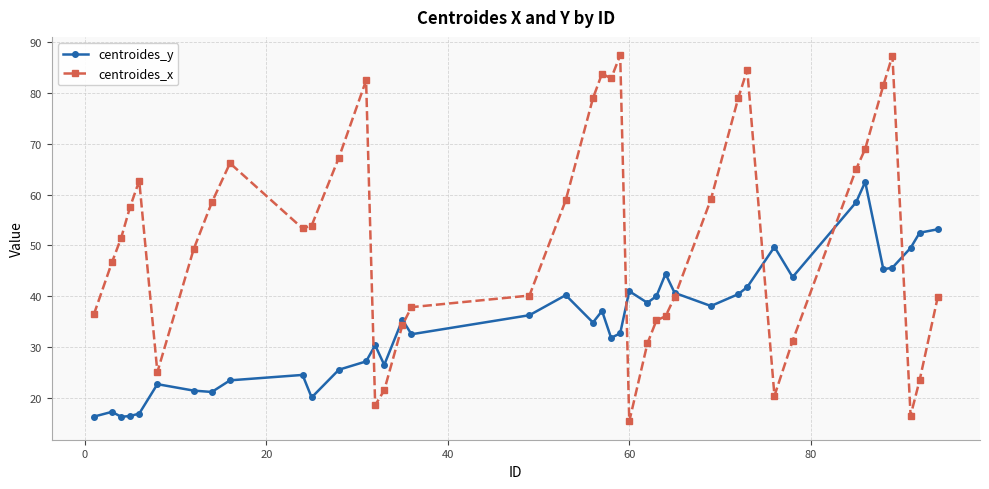

What is the difference between the maximum and minimum values in the centroides_y series?

46.2